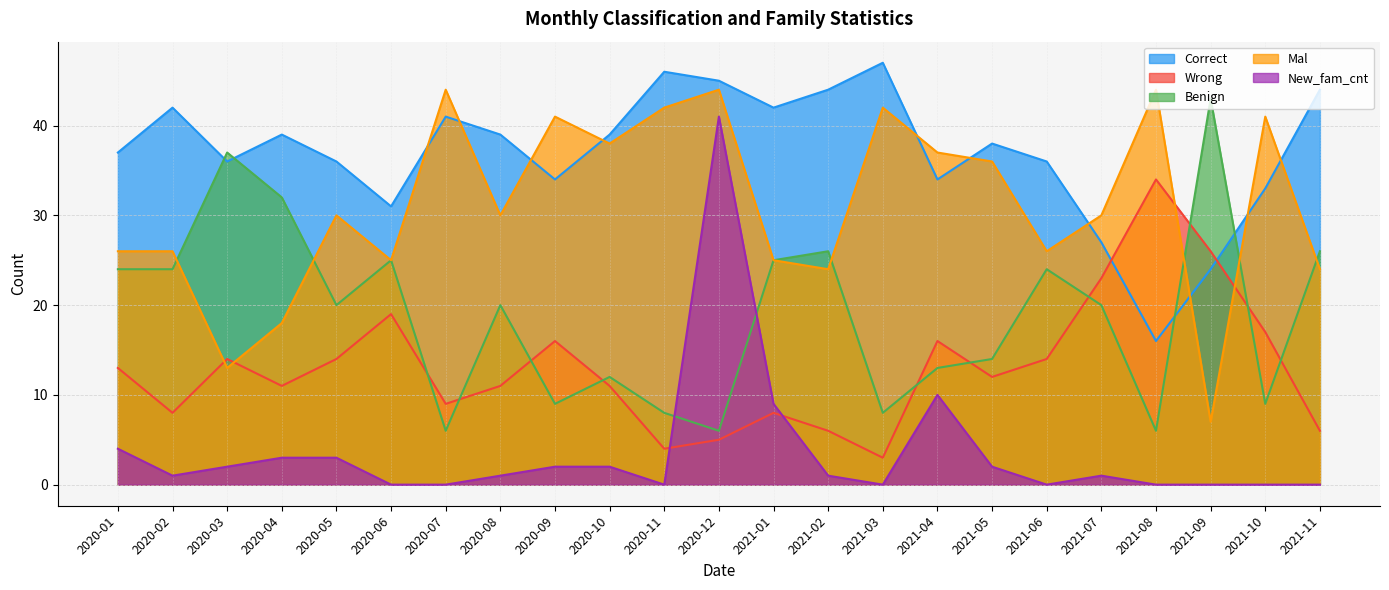

In Wrong, how many points are higher than both neighbors (excluding endpoints)?

6